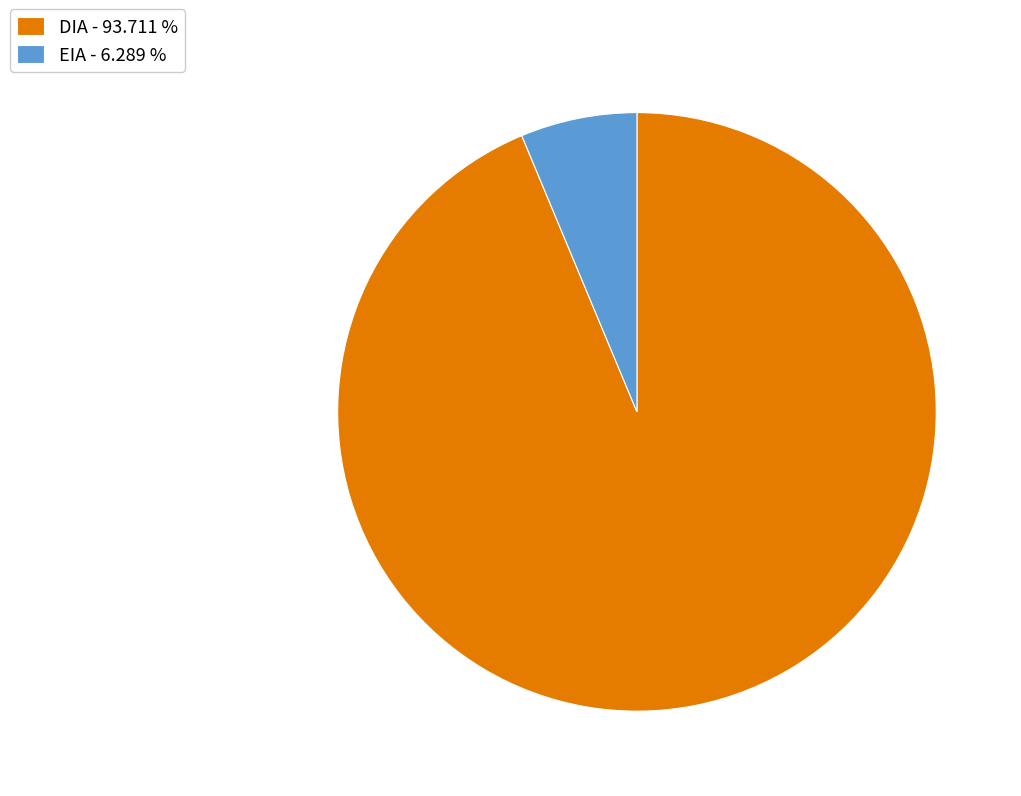

Which has a higher value, EIA - 6.289 % or DIA - 93.711 %?

DIA - 93.711 %